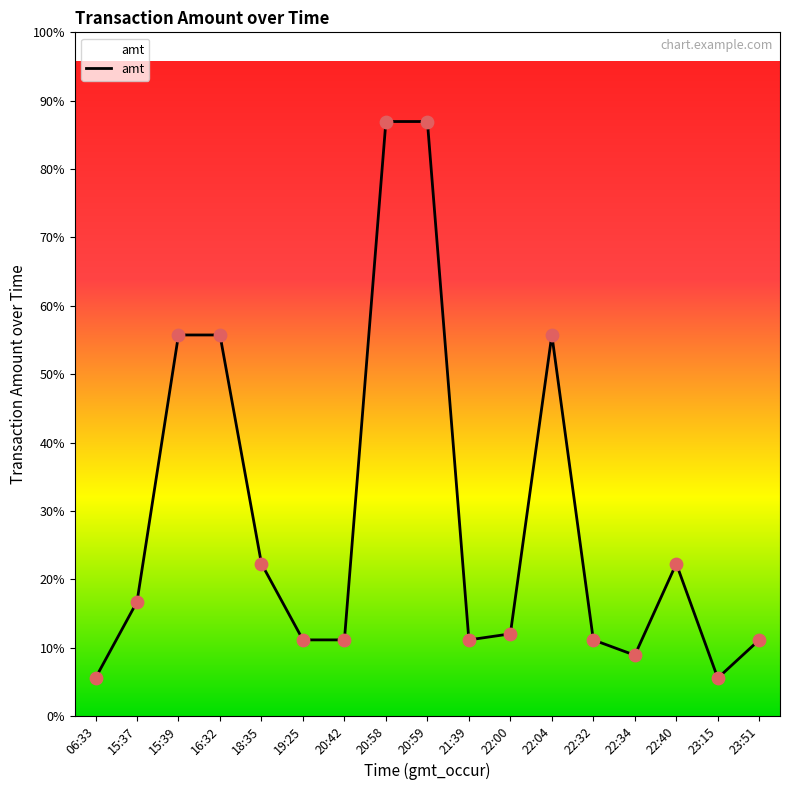

What is the ratio of the value at 22:04 to the value at 15:39?

1.0